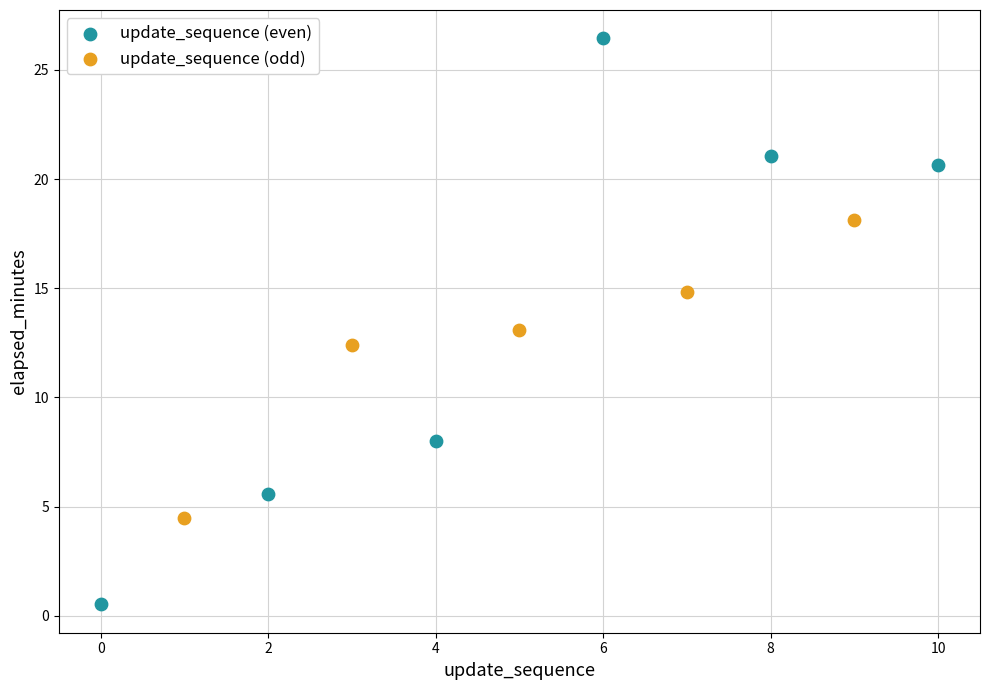

Which series contains the highest Y value?

update_sequence (even)